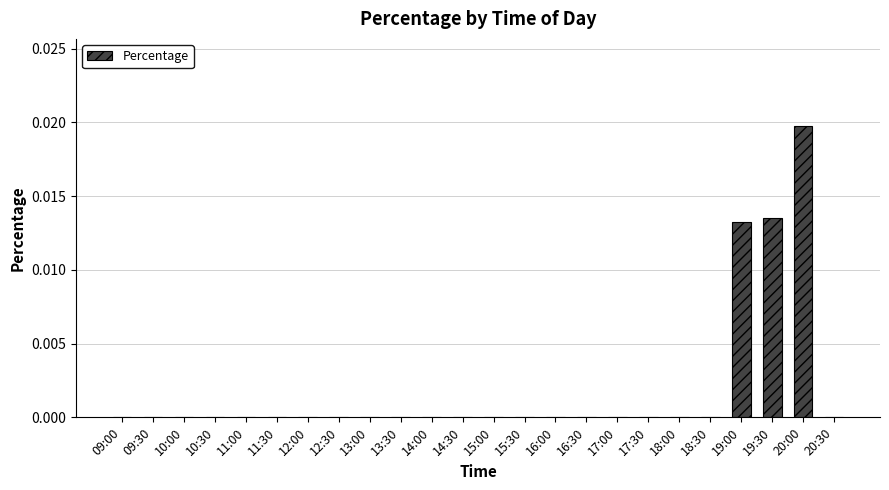

Which category has the highest value across all series?

20:00